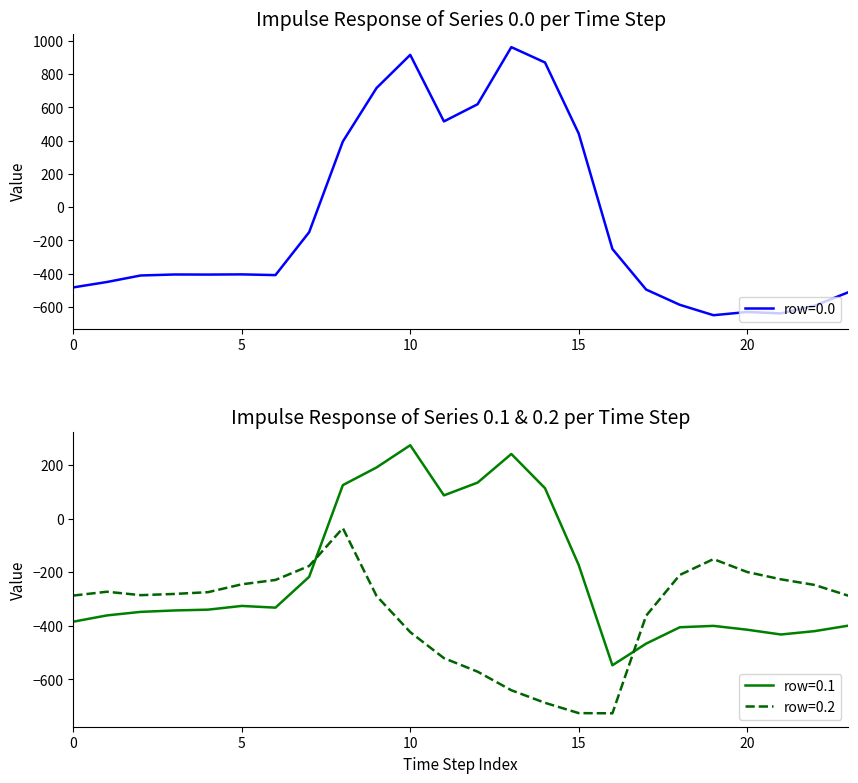

Between which two adjacent categories do row_0.1 and row_0.2 first intersect?

7 and 8